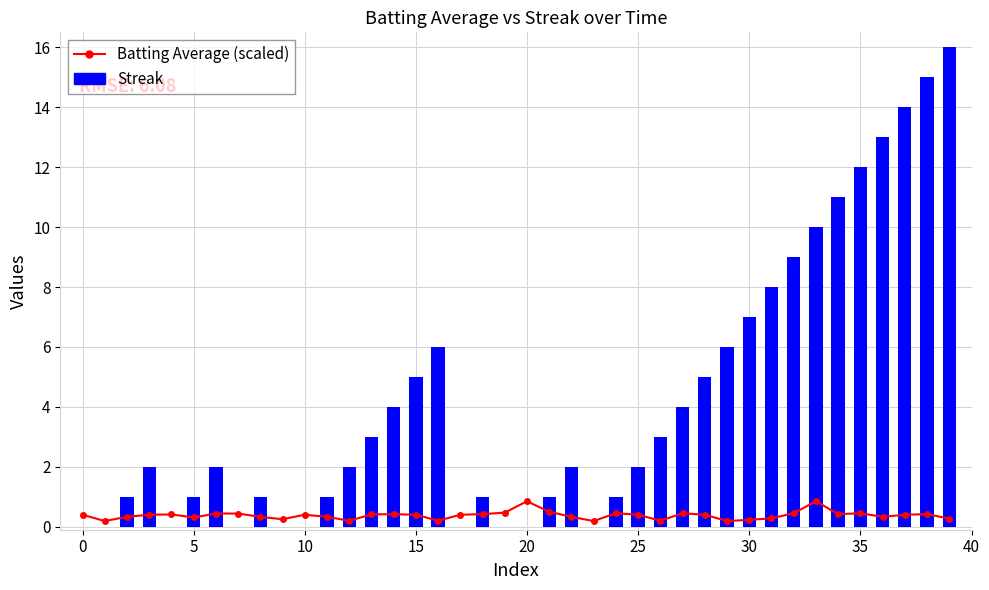

What is the approximate value of Batting Average (scaled) at 19?

0.5